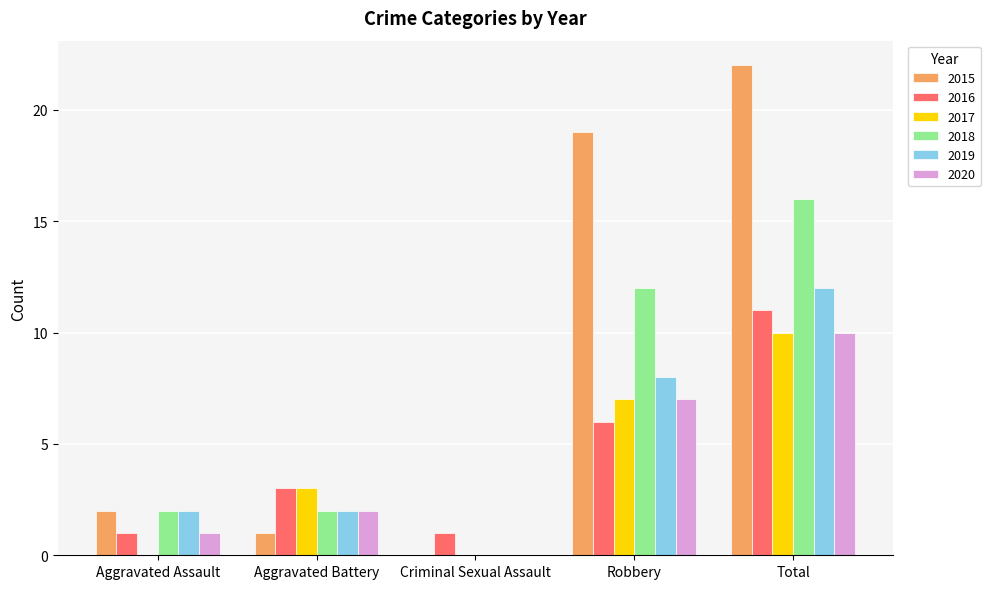

What is the highest value of the 2019 series?

12